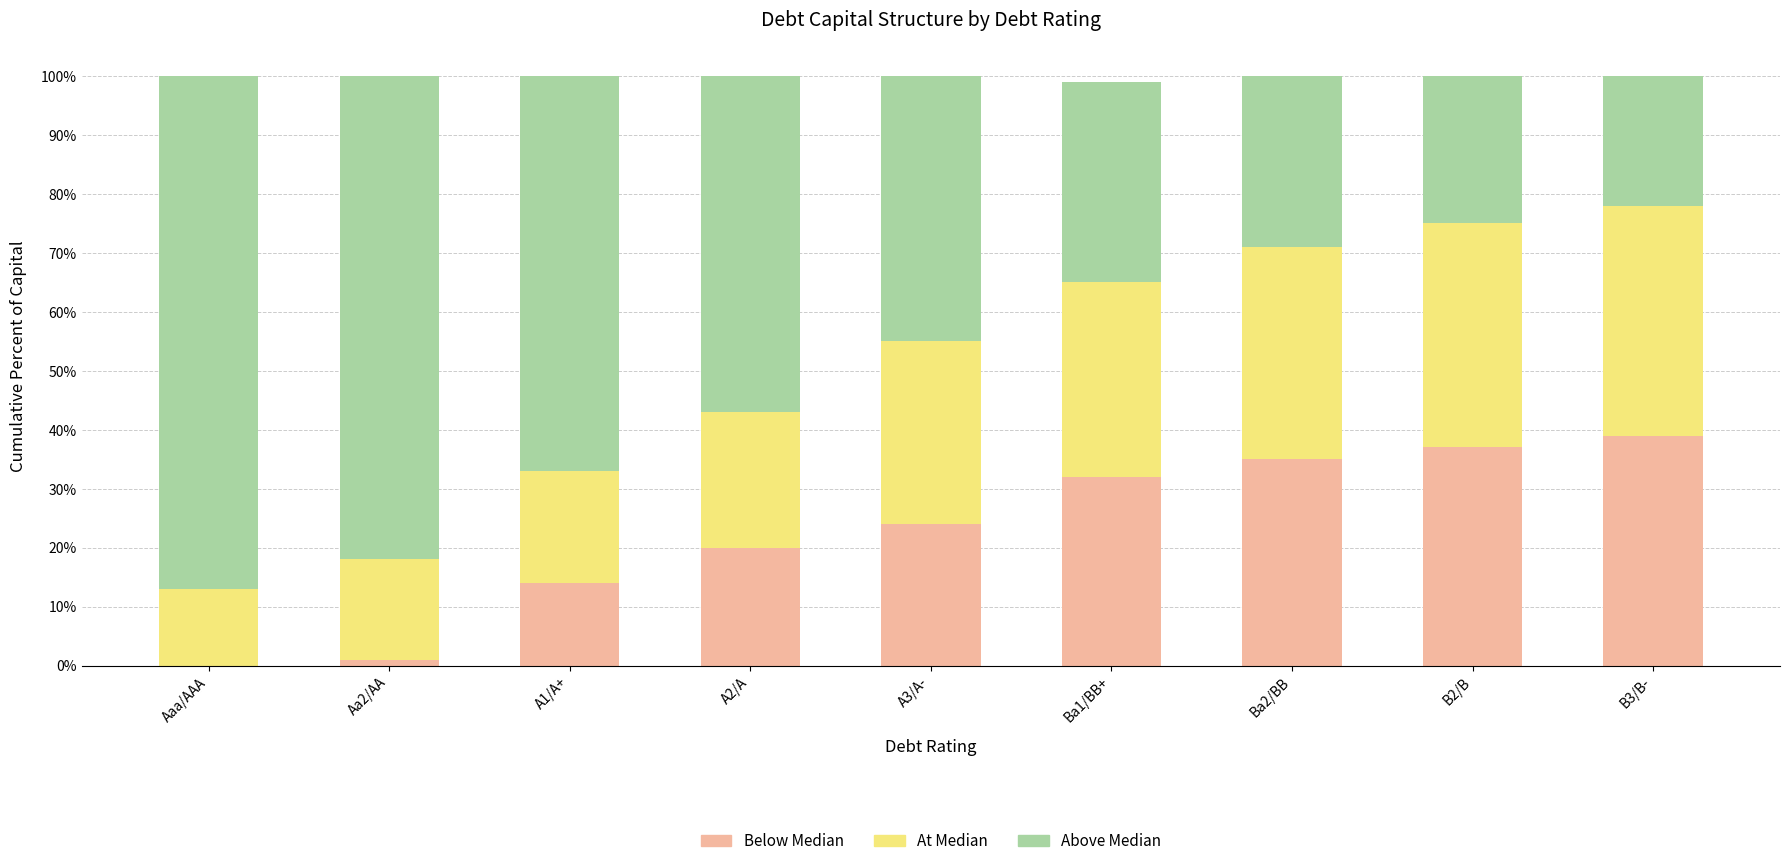

What are all the series names shown in the legend?

Below Median, At Median, Above Median